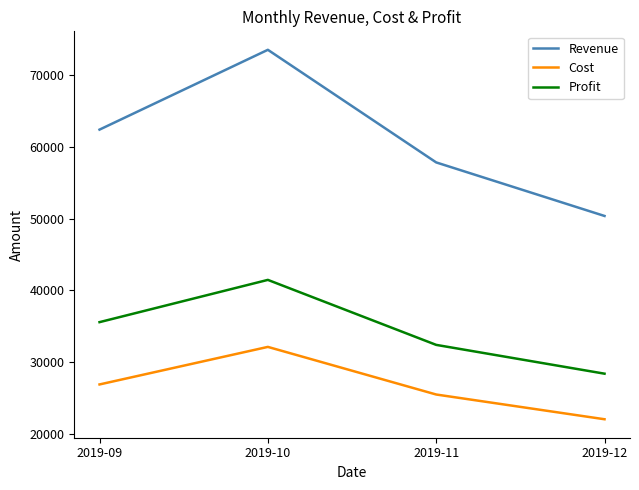

Which series changed the most between 2019-10 and 2019-12?

Revenue